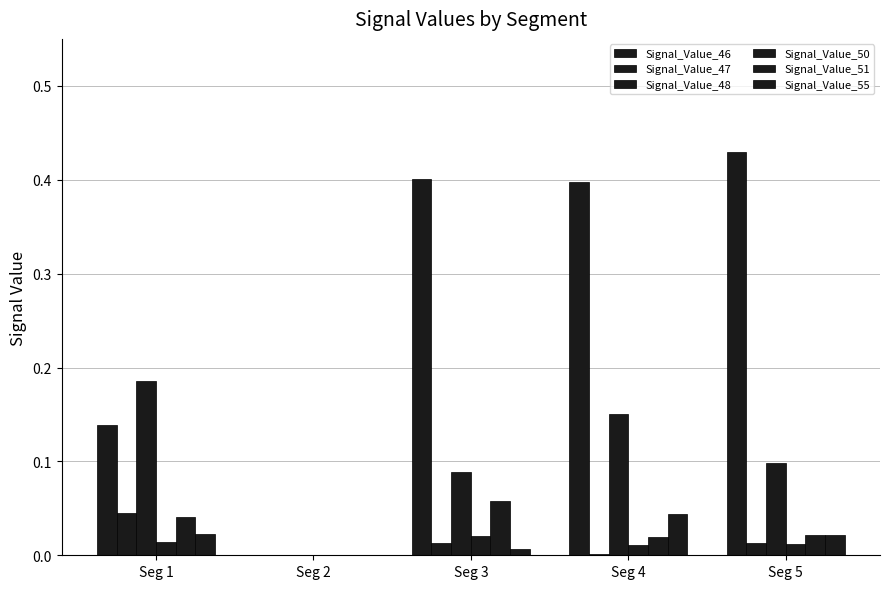

Rank the series by their maximum value, from highest to lowest.

Signal_Value_46, Signal_Value_48, Signal_Value_51, Signal_Value_47, Signal_Value_55, Signal_Value_50